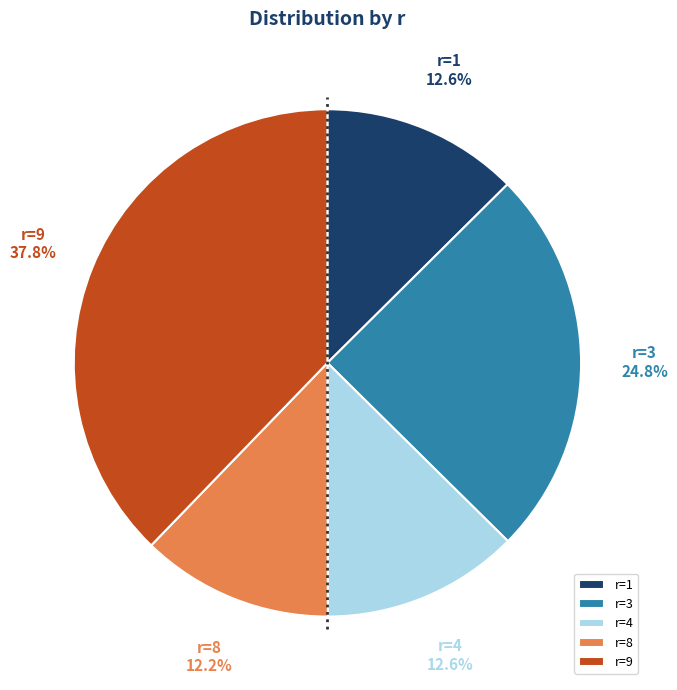

How many segments does this pie chart have?

5